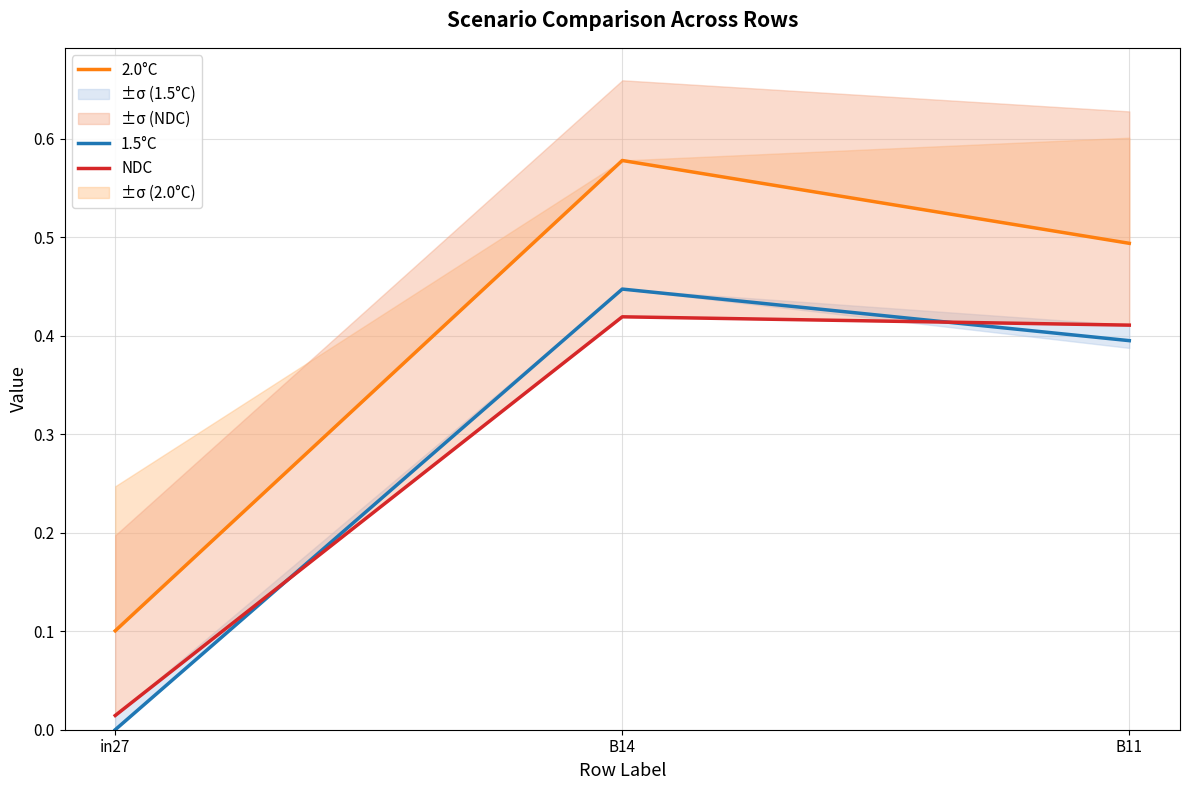

Does the chart have visible grid lines?

Yes